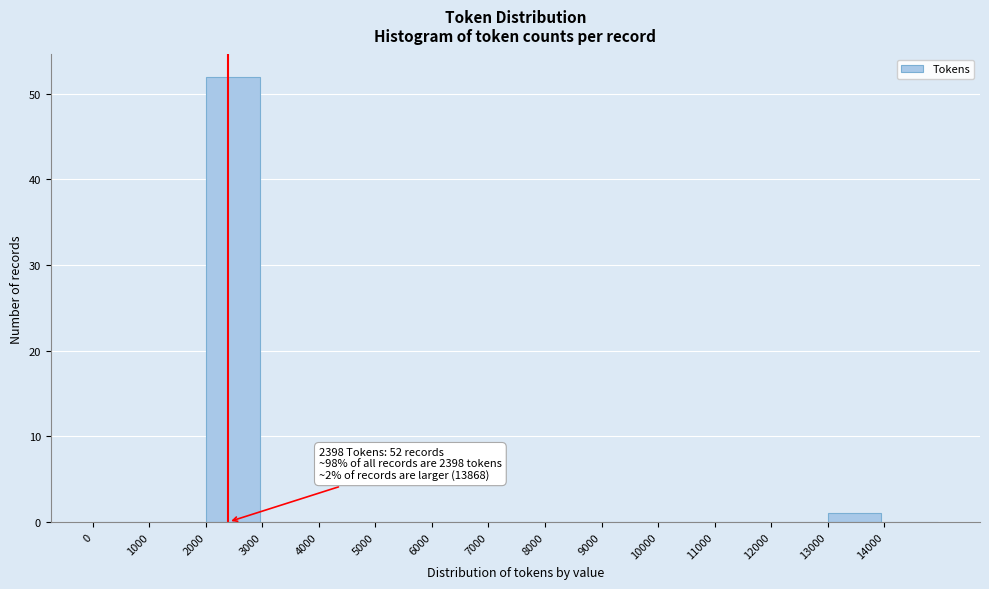

Over which range of the x-axis is the bar tallest?

2000 to 3000